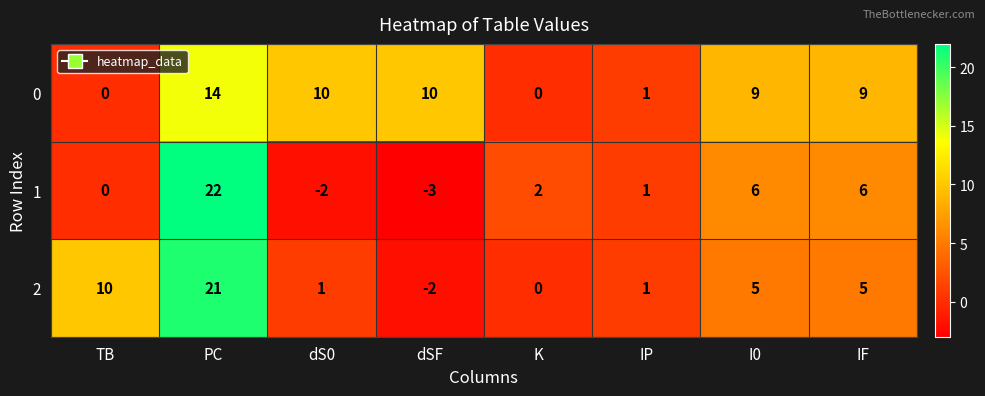

What is the average value of the 0 series?

7